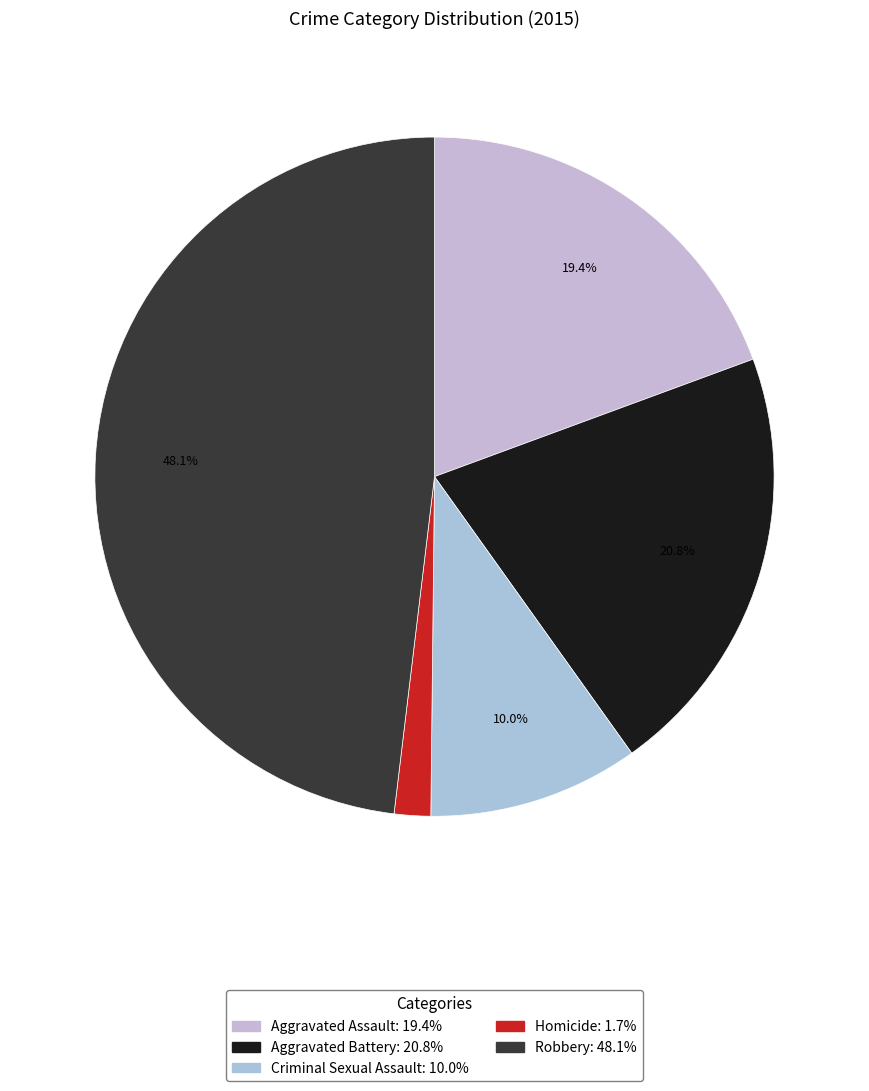

True or false: Criminal Sexual Assault accounts for 1% of the total.

False